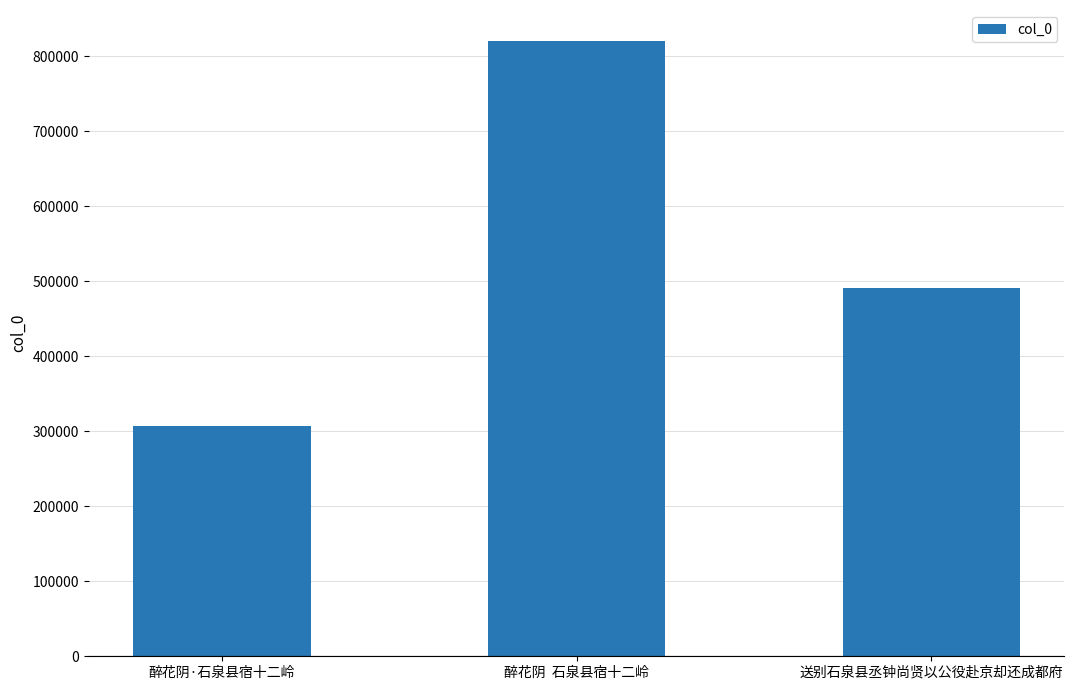

Reading left to right, extract all data points from this chart.

醉花阴·石泉县宿十二岭=307197	醉花阴  石泉县宿十二岭=820326	送别石泉县丞钟尚贤以公役赴京却还成都府=491486